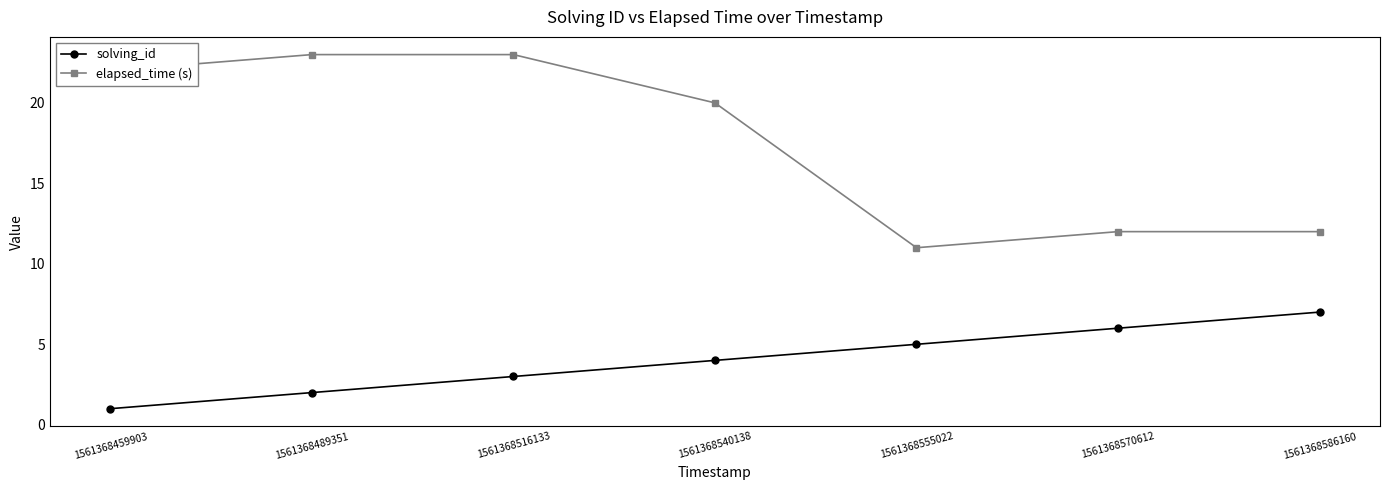

True or false: elapsed_time (s) has a value of 11 at 1561368555022.

True